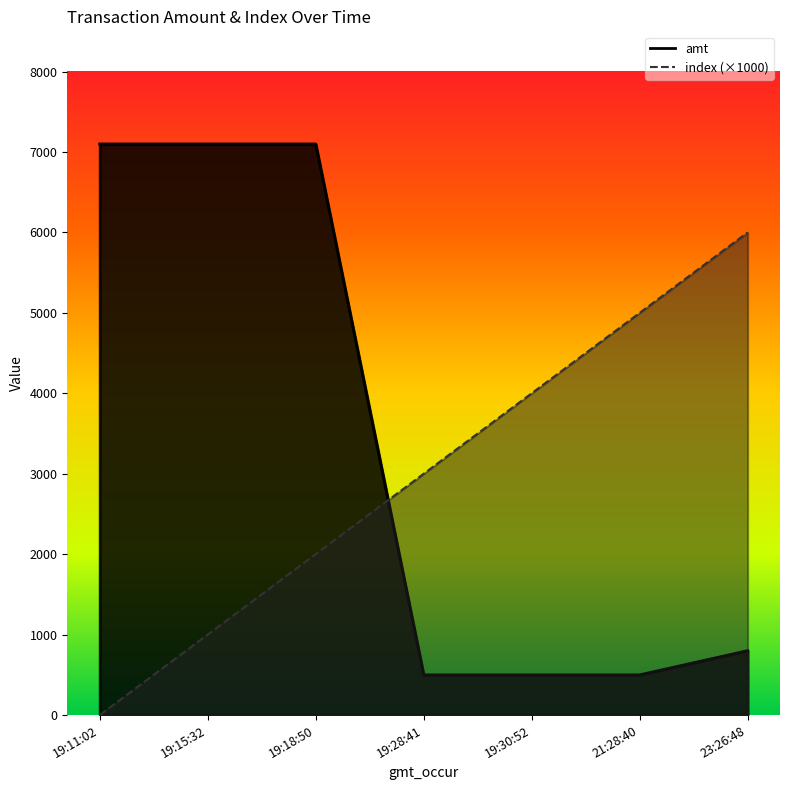

What is the value of the amt_line point at the 6th from the left?

500.0